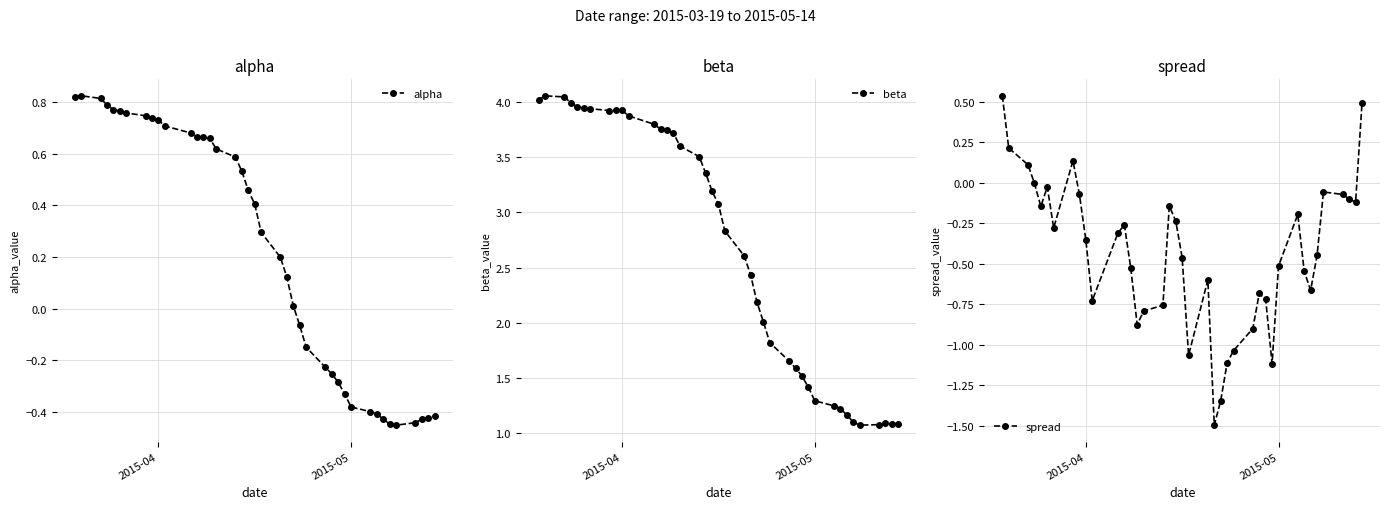

What is the average value of the beta series?

2.7